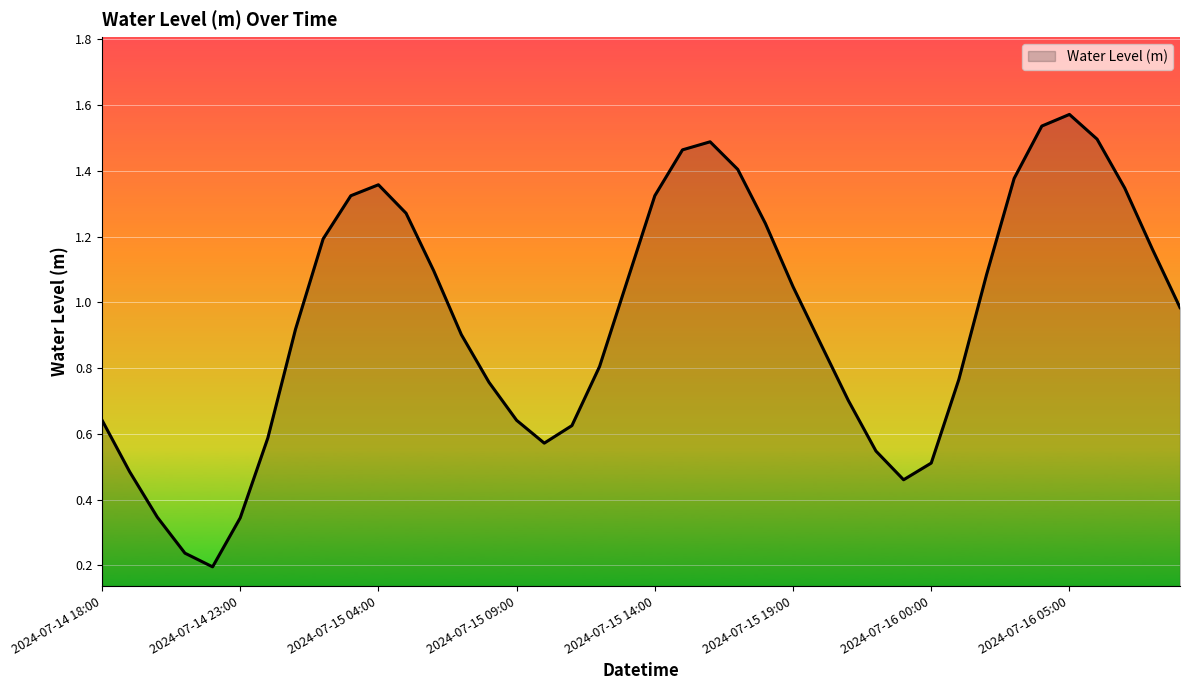

Does the chart display data point markers on the line(s)?

No